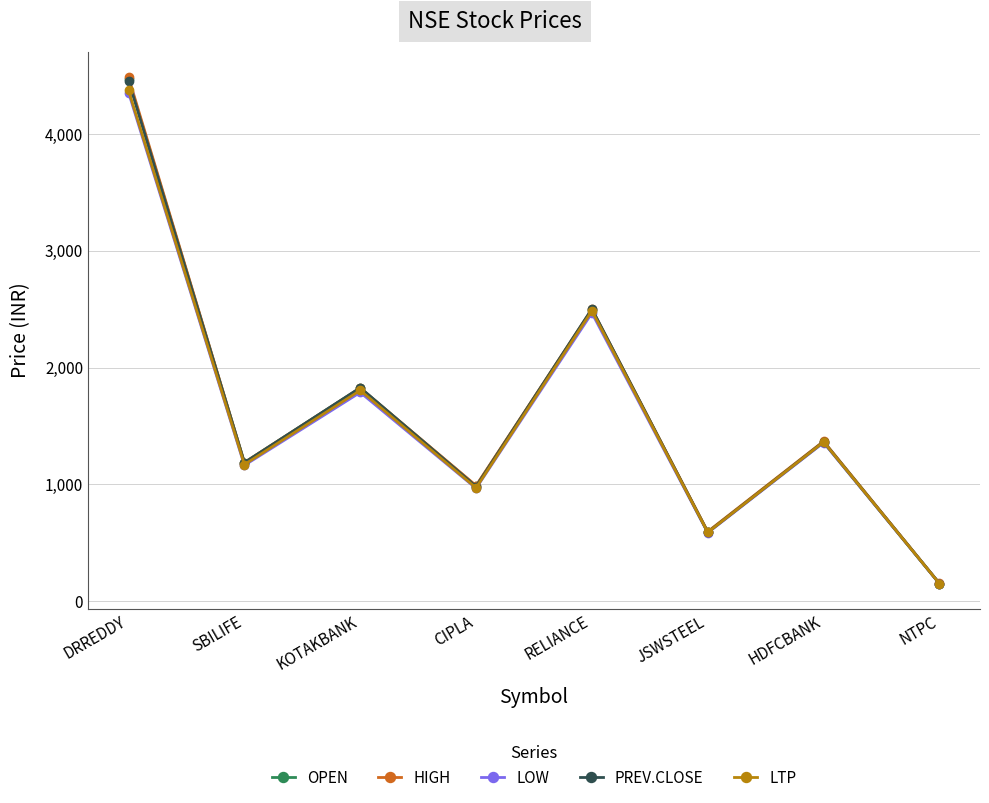

Where is the first local minimum for PREV.CLOSE?

SBILIFE